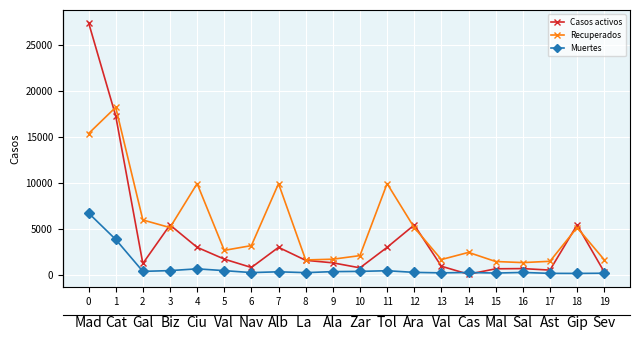

The value of Casos activos at 19 is 434. True or false?

False